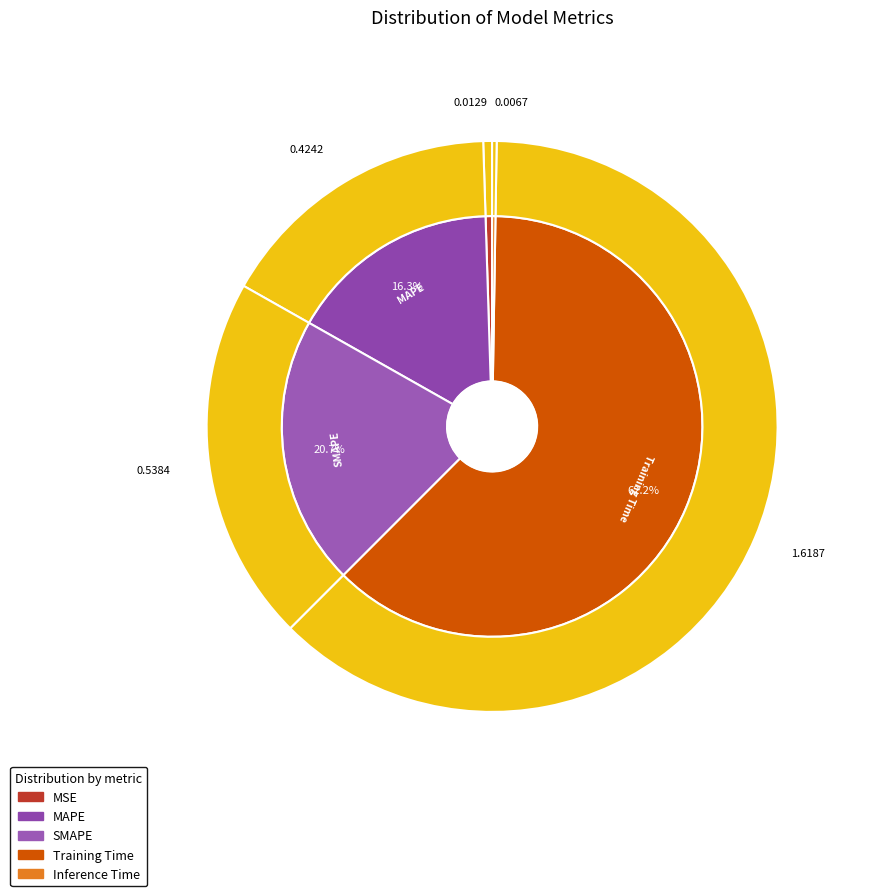

Combined, do Inference Time and MAPE account for over 50%?

No